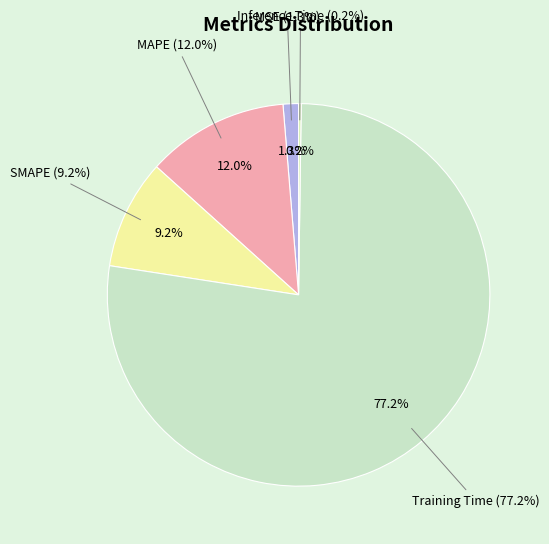

Is the sum of MSE and MAPE greater than half?

No